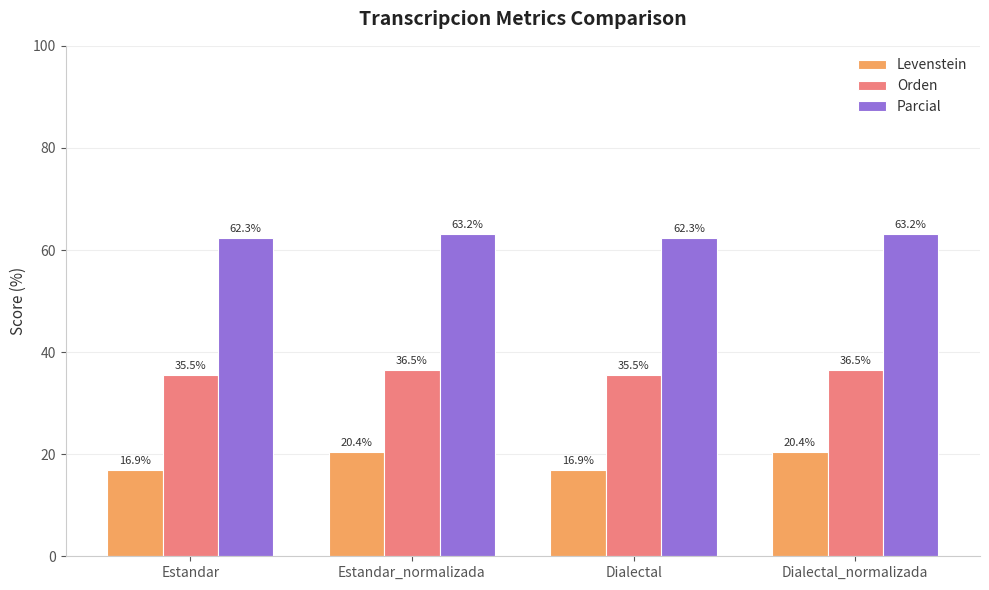

Rank the series by their maximum value, from lowest to highest.

Levenstein, Orden, Parcial